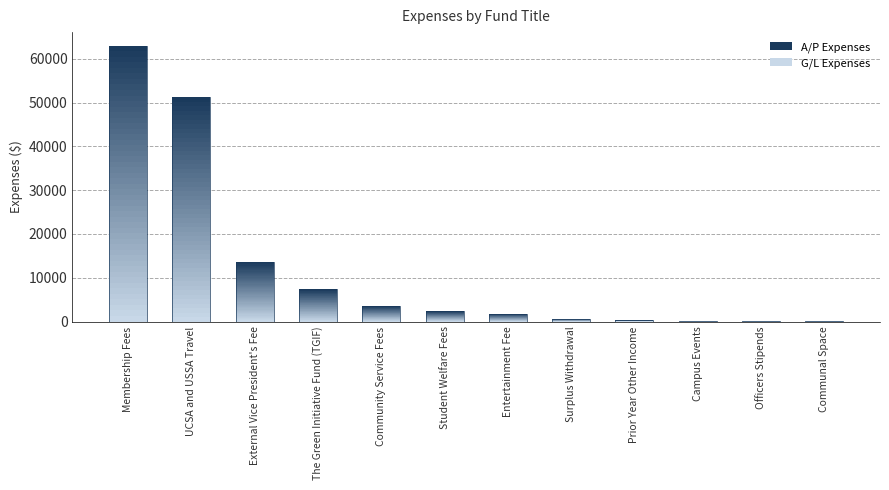

What is the maximum value shown in the chart?

62960.7